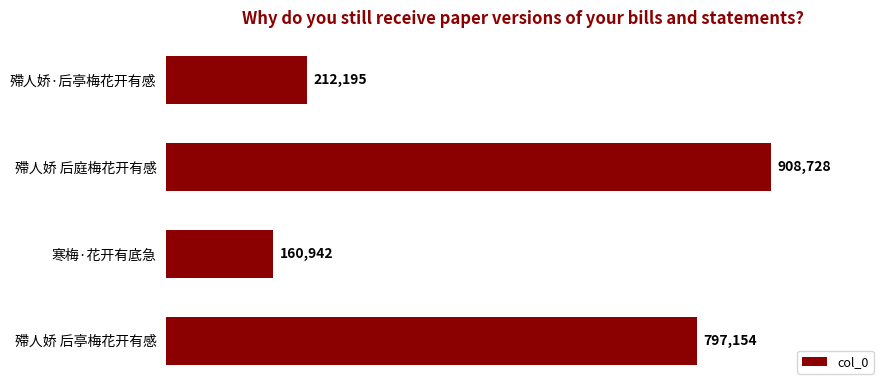

List the labels in order of value, largest first.

殢人娇 后庭梅花开有感, 殢人娇 后亭梅花开有感, 殢人娇·后亭梅花开有感, 寒梅·花开有底急